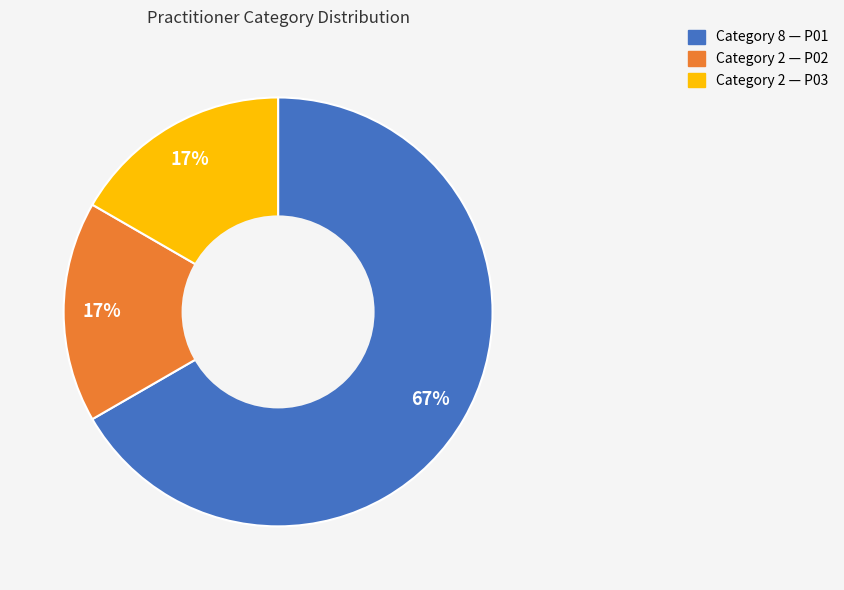

Is the sum of Category 2 — P02 and Category 2 — P03 greater than half?

No